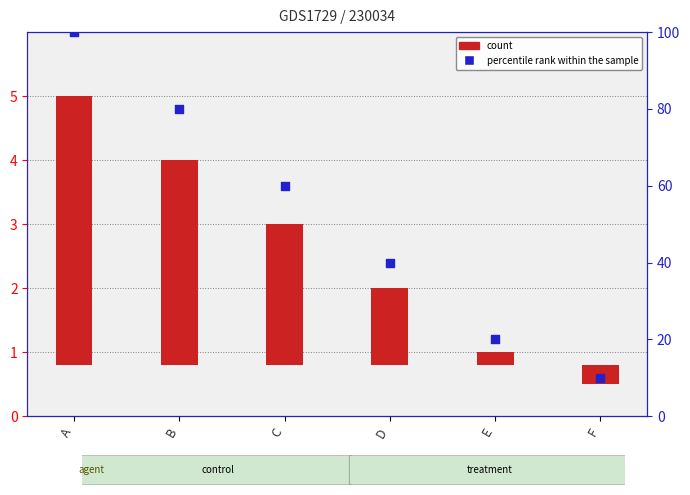

Which series has the widest spread of Y values?

percentile rank within the sample